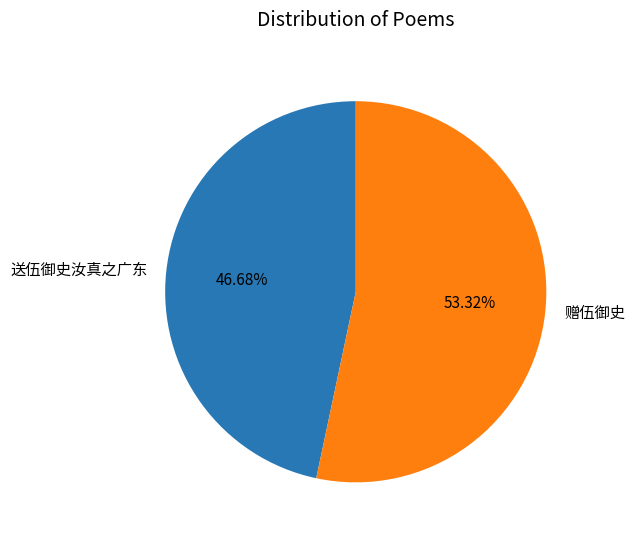

Between 赠伍御史 and 送伍御史汝真之广东, which is larger?

赠伍御史